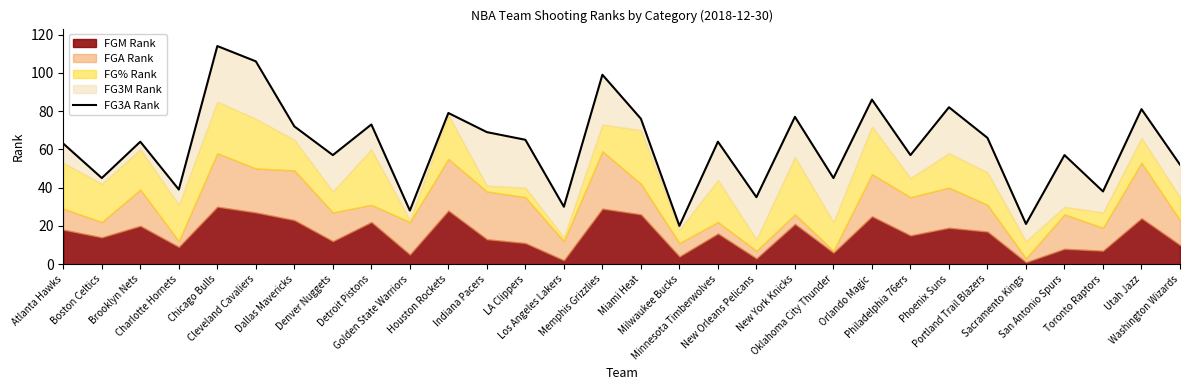

Reading right to left, list all the values displayed in this chart.

52	81	38	57	21	66	82	57	86	45	77	35	64	20	76	99	30	65	69	79	28	73	57	72	106	114	39	64	45	63